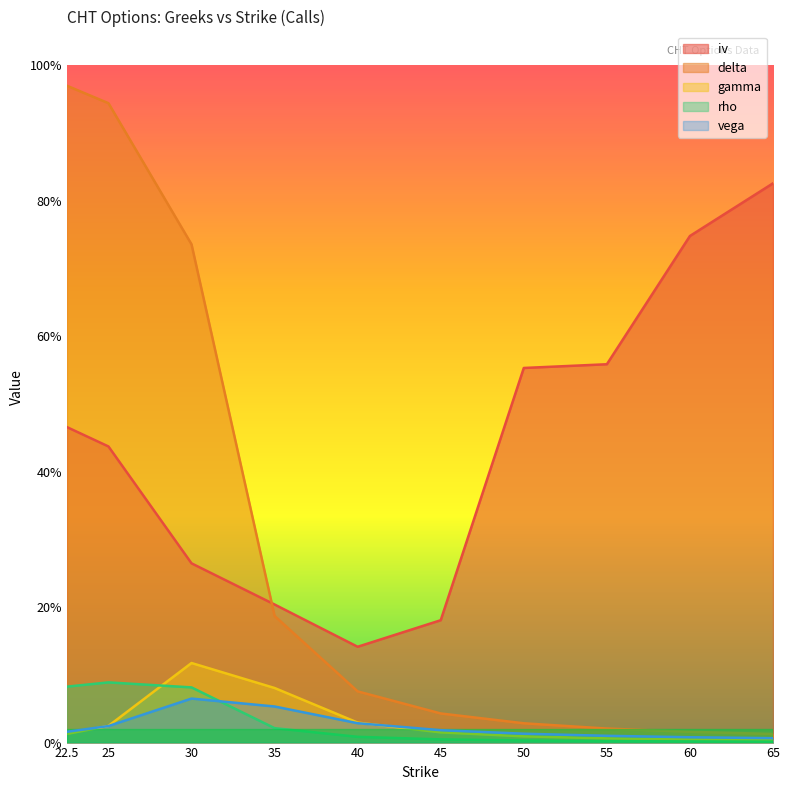

The vega series shows 0.0 at 60.0. True or false?

True